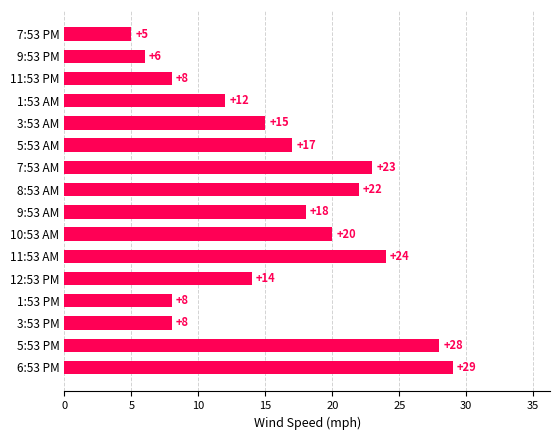

Reading top to bottom, extract all data points from this chart.

7:53 PM=5	9:53 PM=6	11:53 PM=8	1:53 AM=12	3:53 AM=15	5:53 AM=17	7:53 AM=23	8:53 AM=22	9:53 AM=18	10:53 AM=20	11:53 AM=24	12:53 PM=14	1:53 PM=8	3:53 PM=8	5:53 PM=28	6:53 PM=29